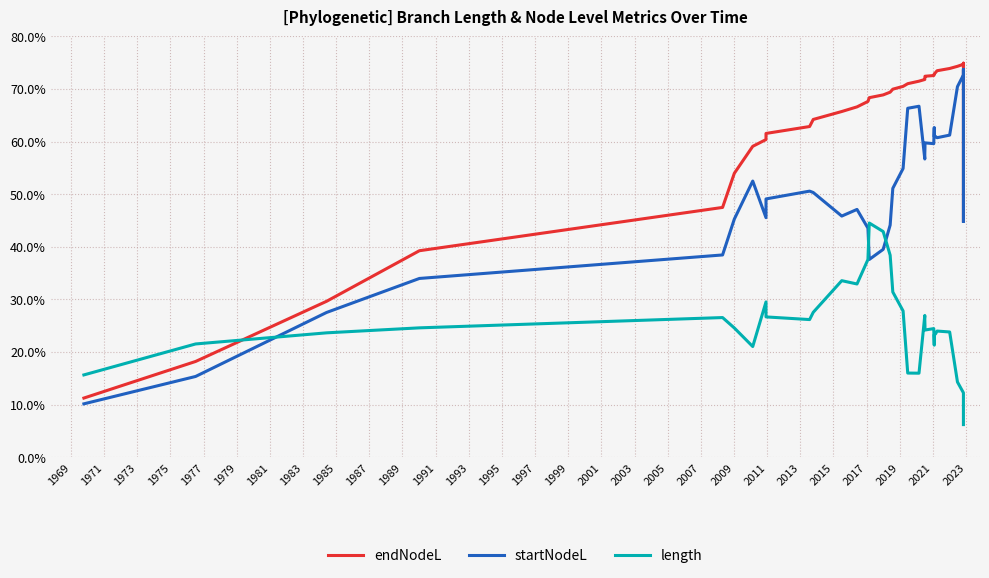

Does the chart have visible grid lines?

Yes